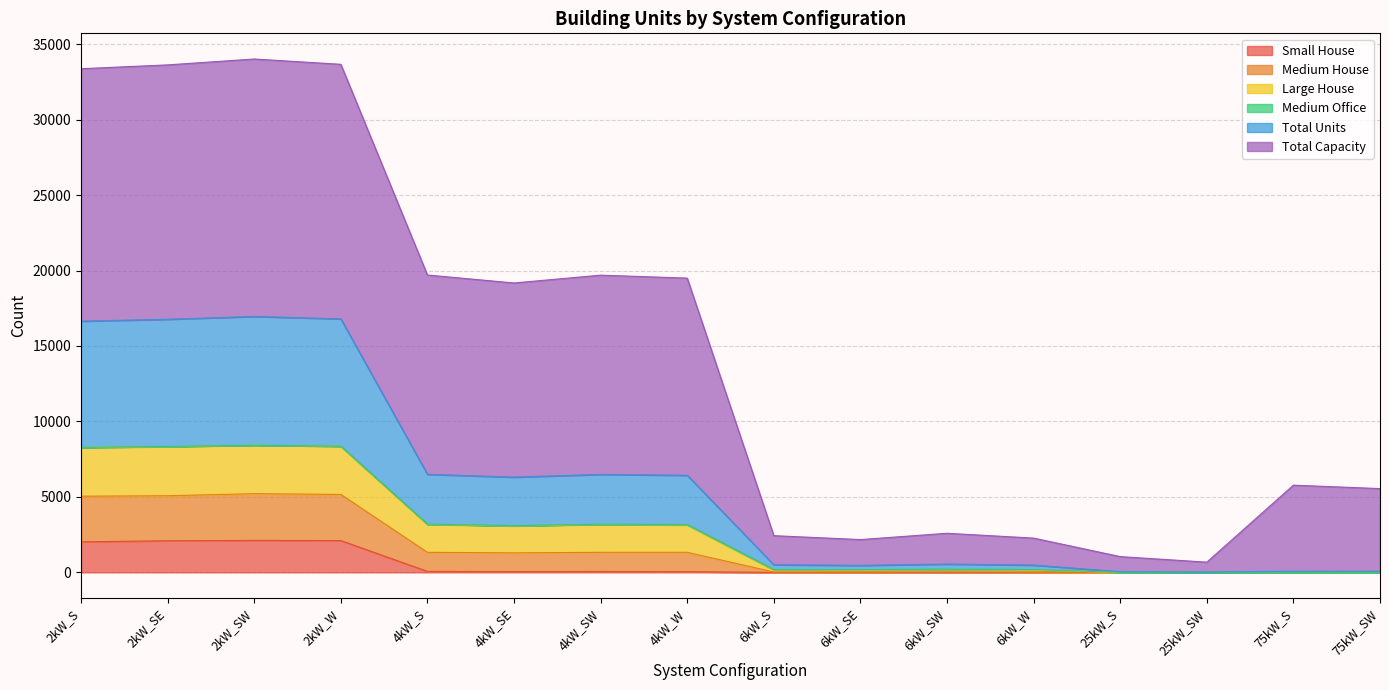

At which category is the sum across all series the highest?

2kW_SW